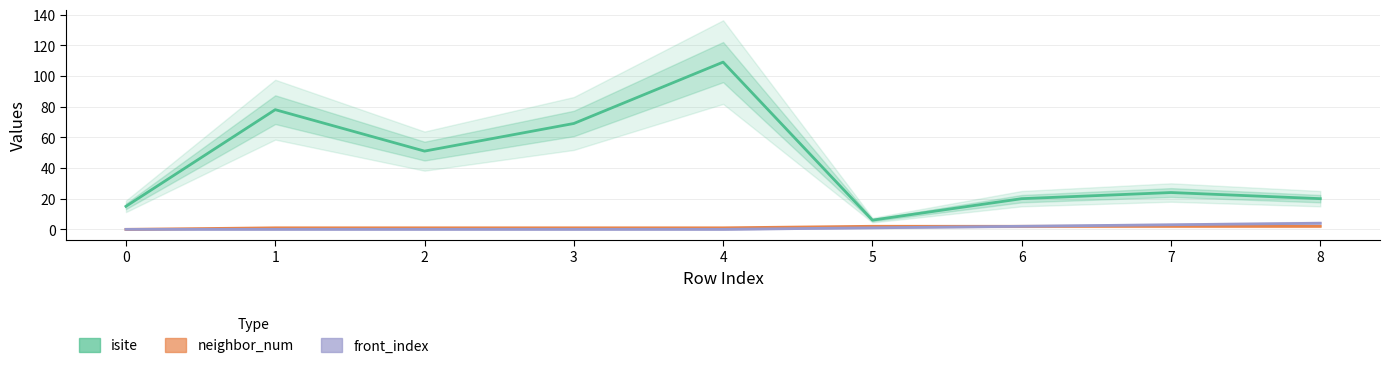

Rank the categories by front_index value from highest to lowest.

8, 7, 6, 5, 0, 1, 2, 3, 4